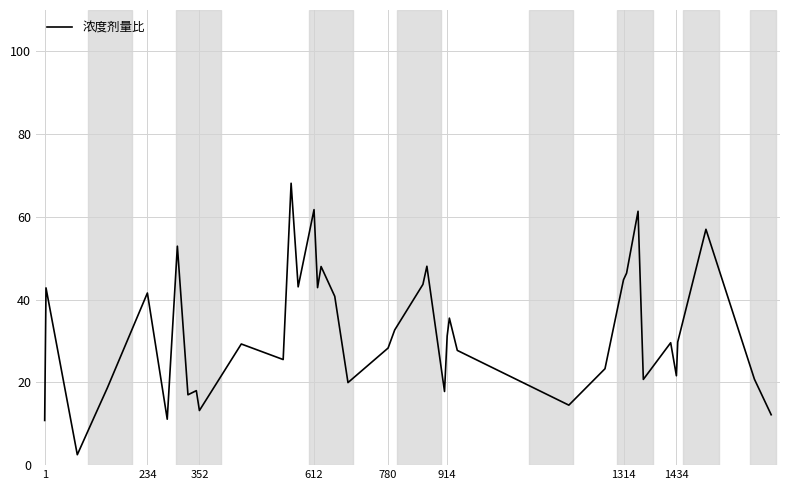

What is the smallest value displayed?

2.5